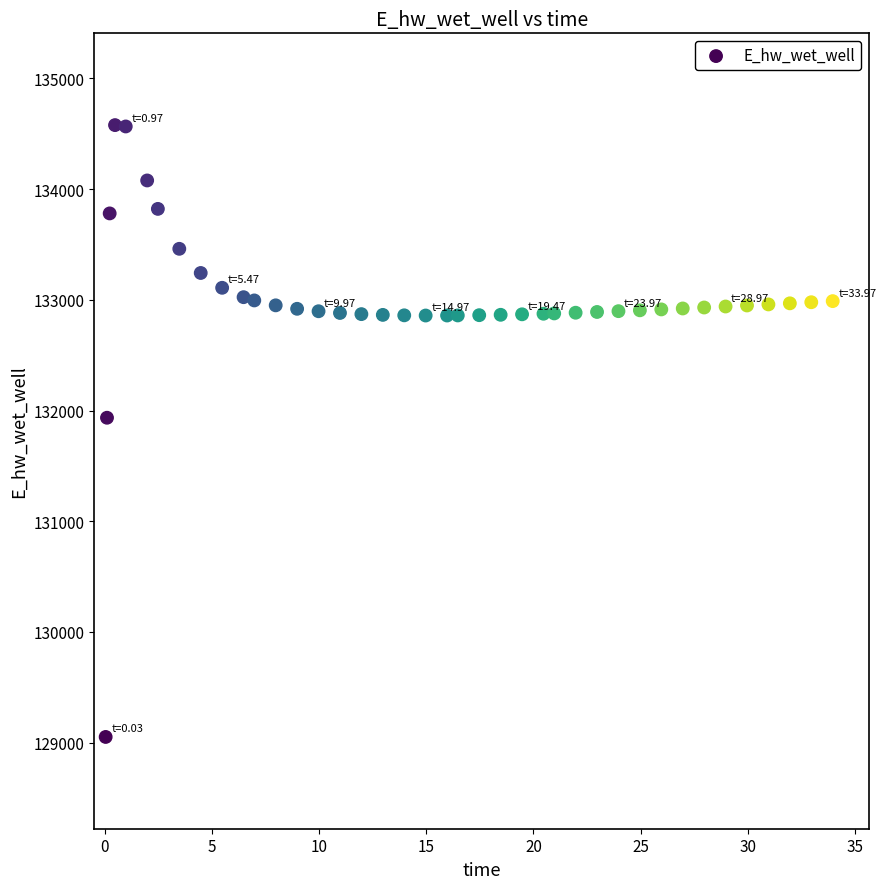

What is the range of X values (max minus min)?

33.9